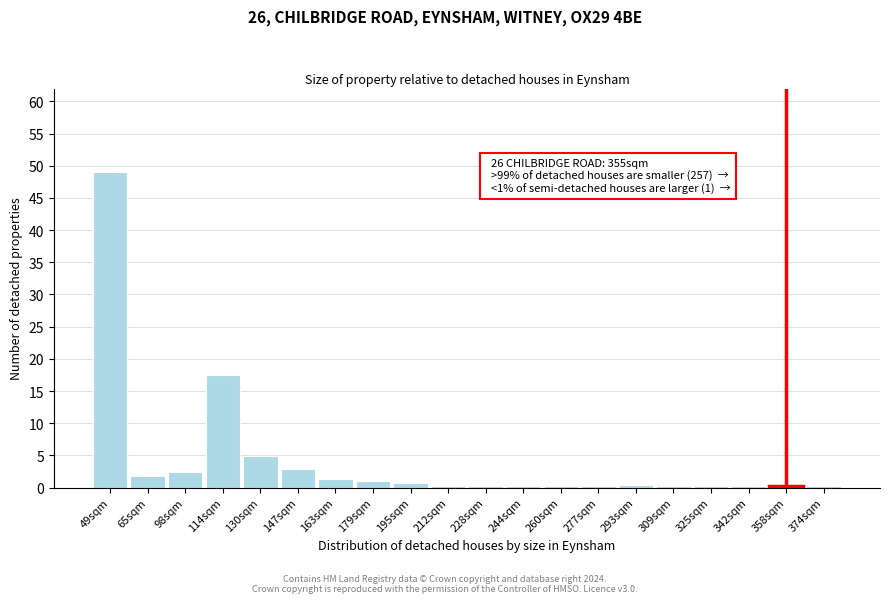

At which label is the value closest to 24?

114sqm